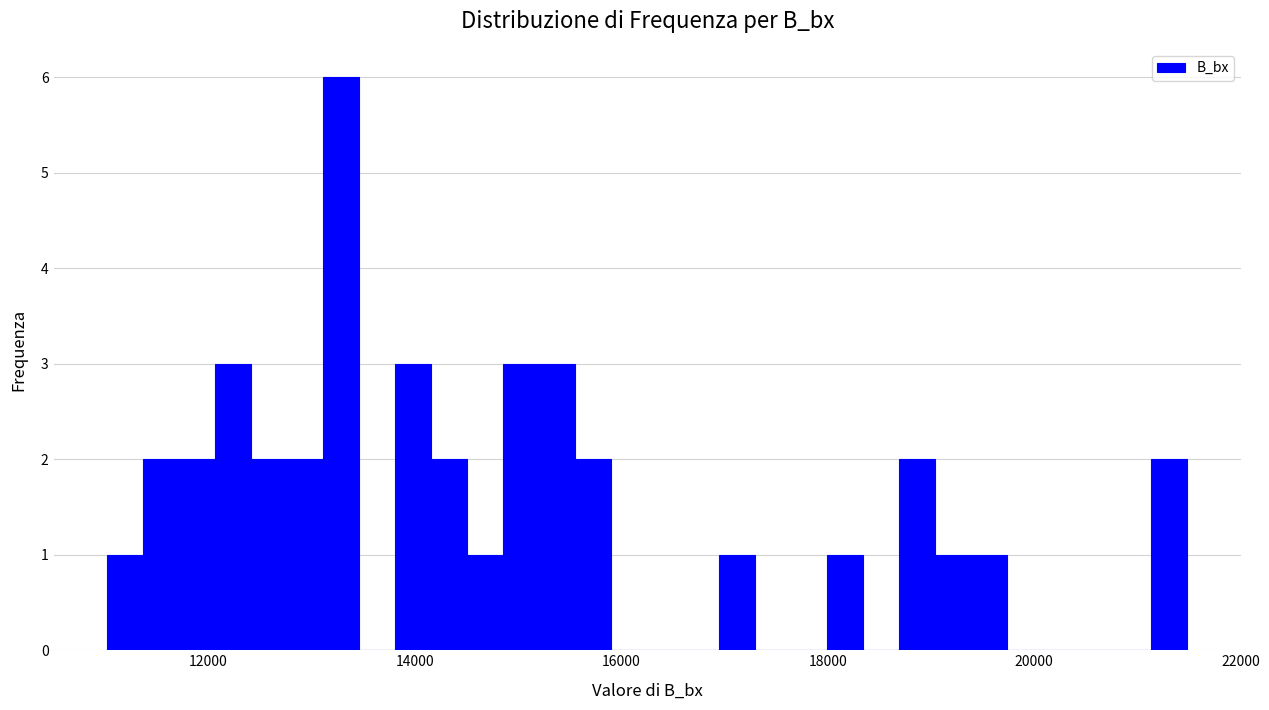

Read against the x-axis, roughly where is the centre of the tallest bar?

13200